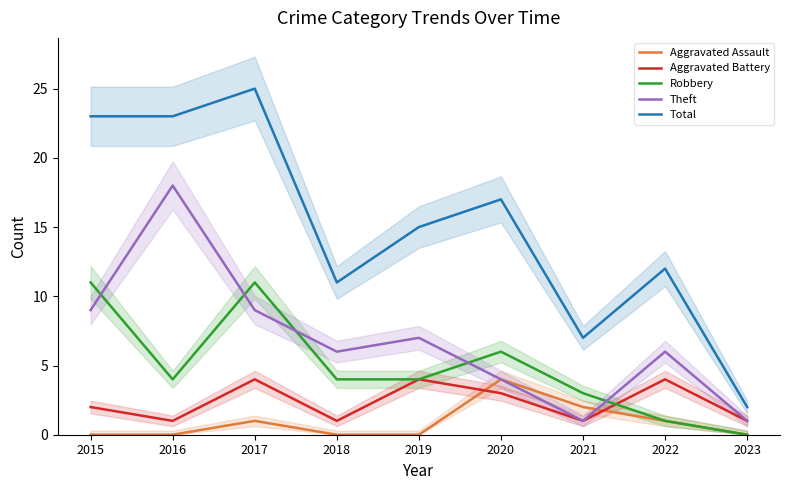

At 2023, list the series in order from smallest to largest.

Aggravated Assault, Robbery, Aggravated Battery, Theft, Total